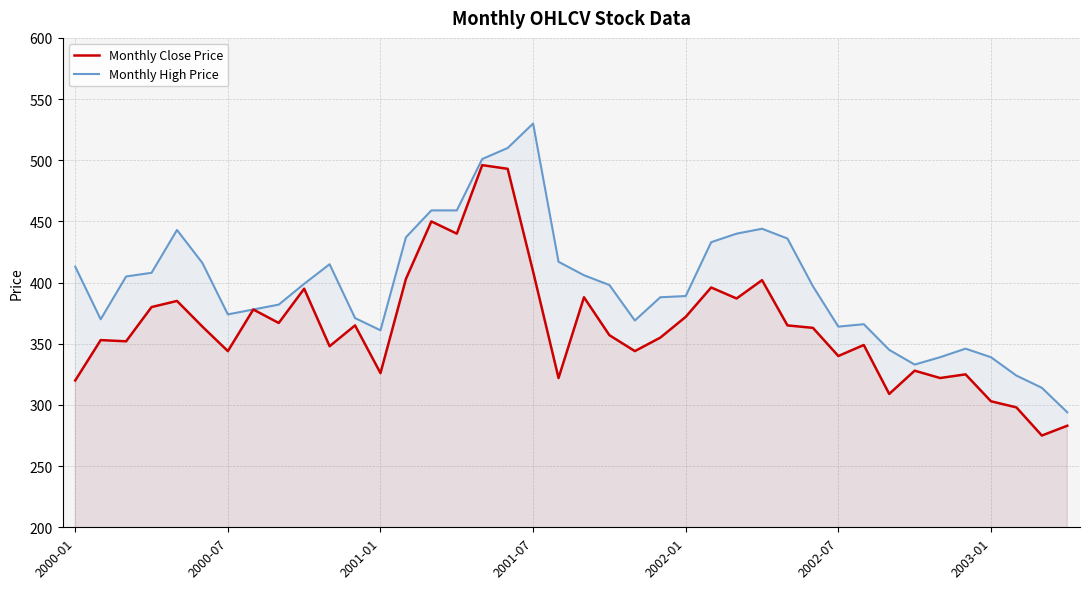

What is the difference between the Monthly High Price values at 29 and 13?

40